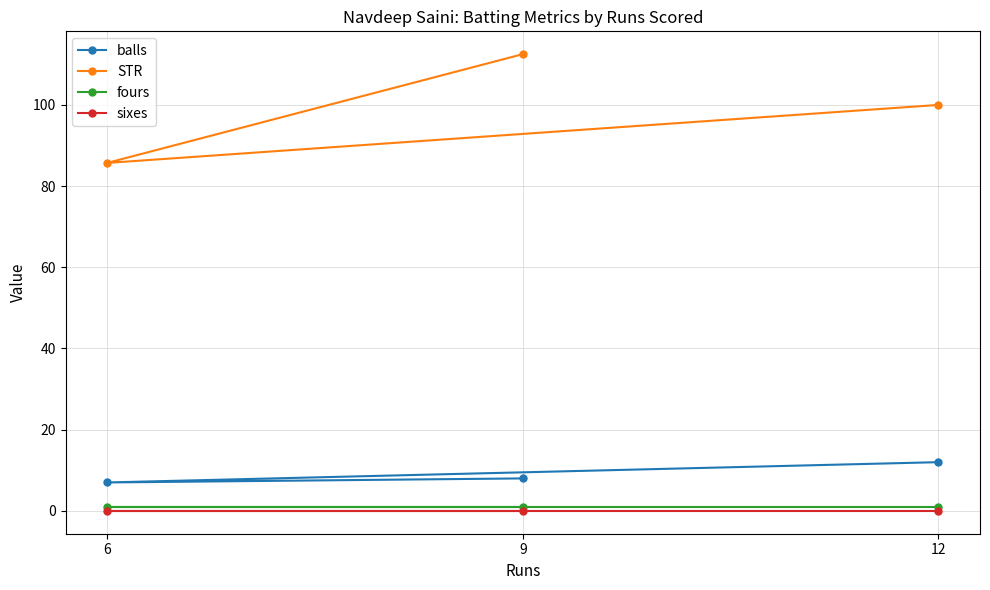

What is the difference between the highest and lowest values at 9?

112.5